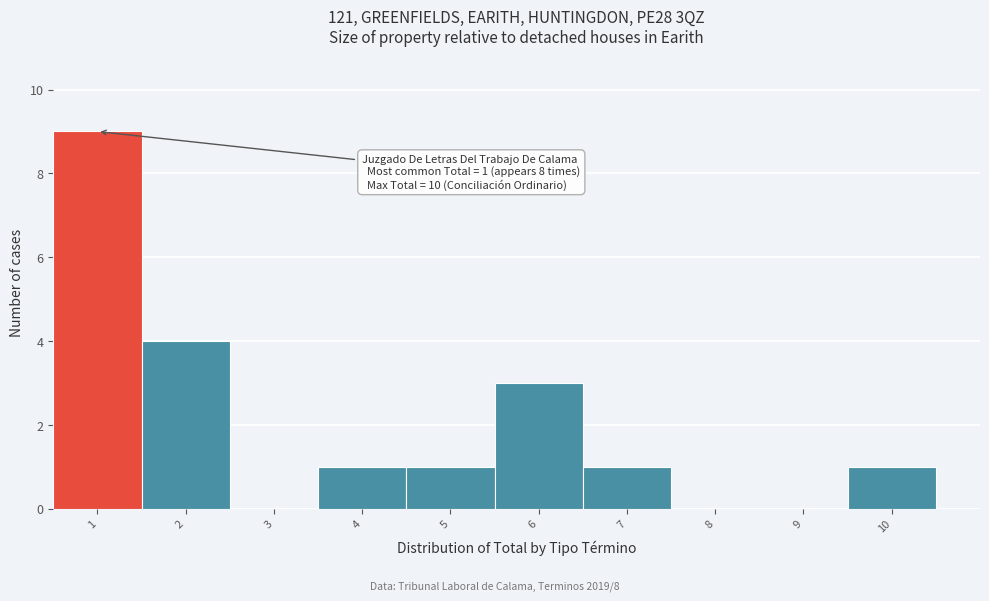

Over which range of the x-axis is the bar tallest?

0.5 to 1.5